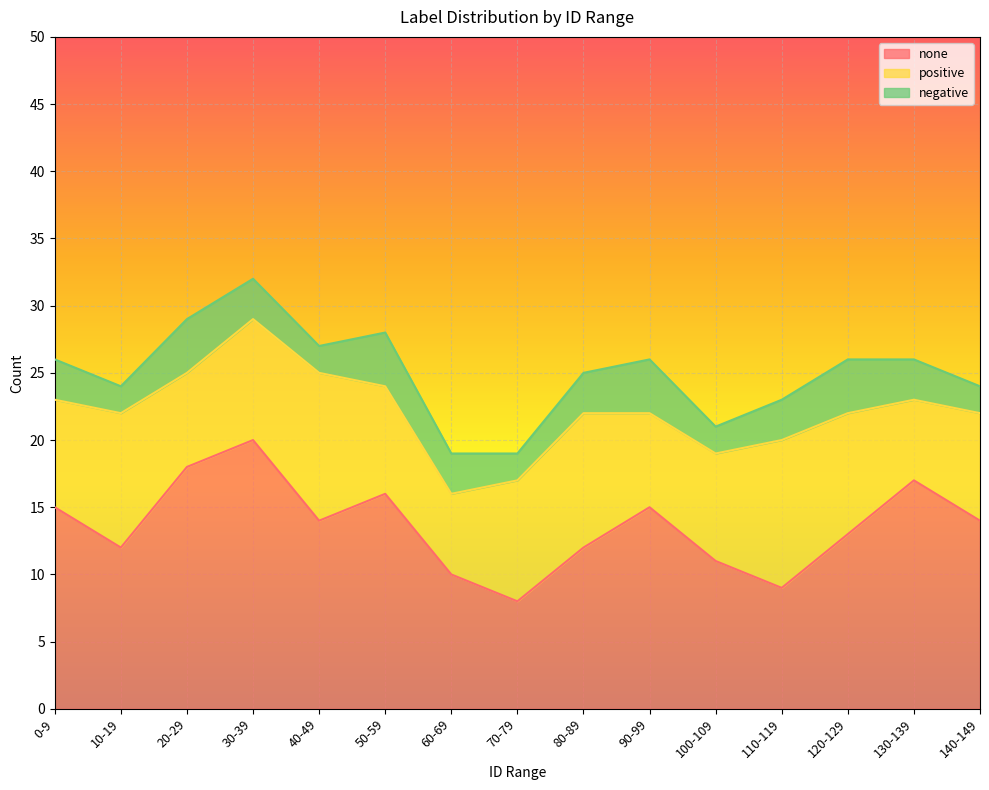

How many data points in negative are above 3?

4